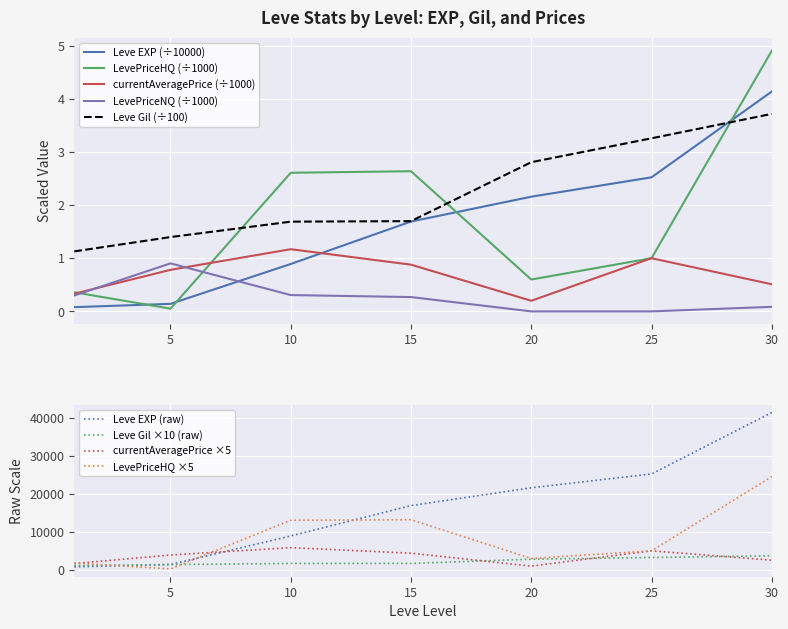

What is the difference between the maximum and minimum values in the LevePriceNQ series?

0.9